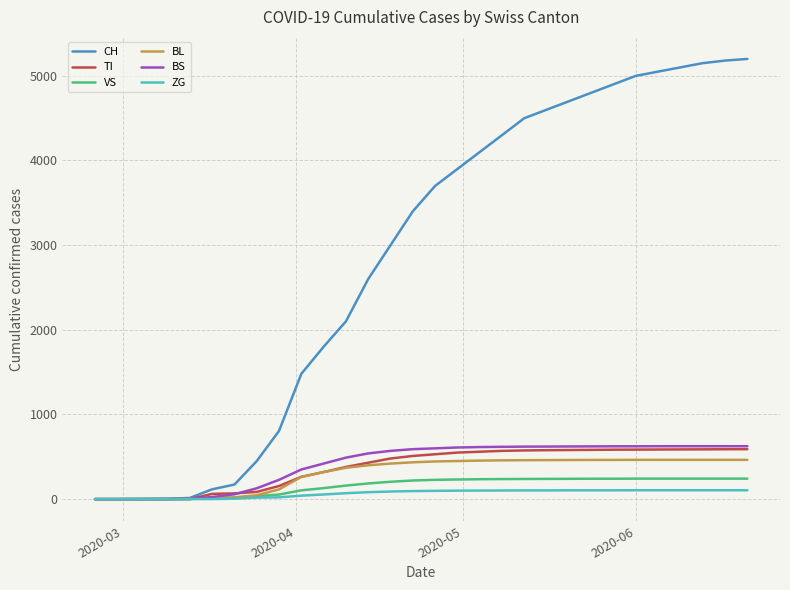

How many lines are shown in the chart?

6